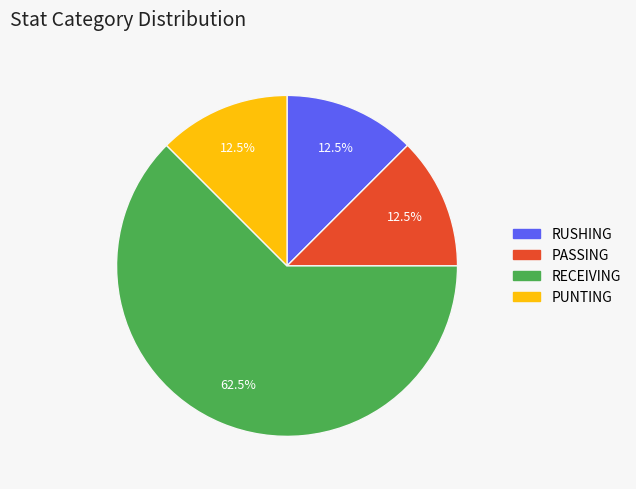

Is there any slice that represents more than half of the pie?

Yes